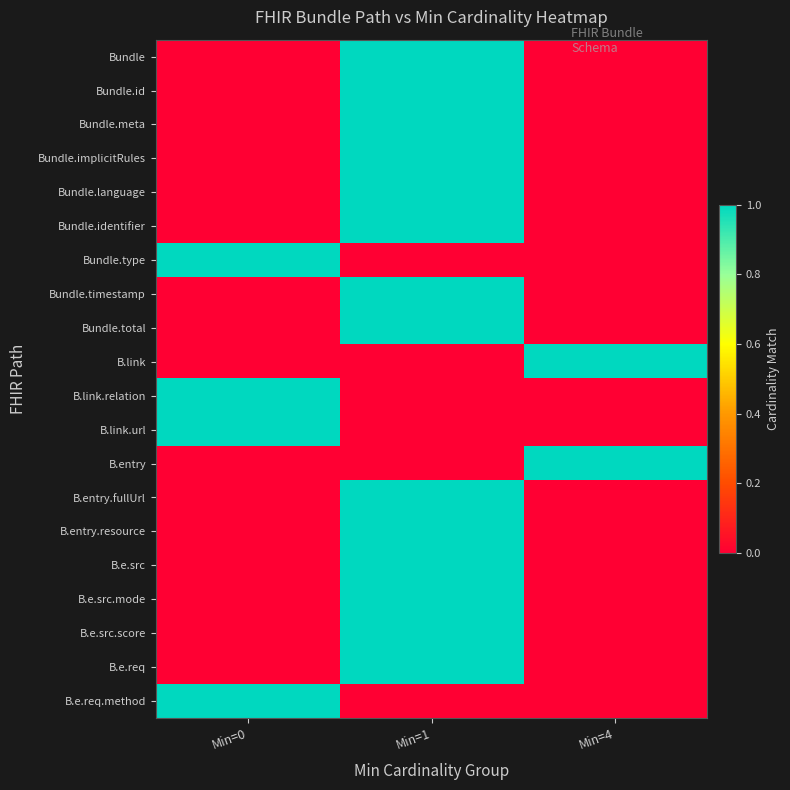

Reading left to right, list all the values displayed in this chart.

Bundle: Min=0=0	Min=1=1	Min=4=0
Bundle.id: Min=0=0	Min=1=1	Min=4=0
Bundle.meta: Min=0=0	Min=1=1	Min=4=0
Bundle.implicitRules: Min=0=0	Min=1=1	Min=4=0
Bundle.language: Min=0=0	Min=1=1	Min=4=0
Bundle.identifier: Min=0=0	Min=1=1	Min=4=0
Bundle.type: Min=0=1	Min=1=0	Min=4=0
Bundle.timestamp: Min=0=0	Min=1=1	Min=4=0
Bundle.total: Min=0=0	Min=1=1	Min=4=0
B.link: Min=0=0	Min=1=0	Min=4=1
B.link.relation: Min=0=1	Min=1=0	Min=4=0
B.link.url: Min=0=1	Min=1=0	Min=4=0
B.entry: Min=0=0	Min=1=0	Min=4=1
B.entry.fullUrl: Min=0=0	Min=1=1	Min=4=0
B.entry.resource: Min=0=0	Min=1=1	Min=4=0
B.e.src: Min=0=0	Min=1=1	Min=4=0
B.e.src.mode: Min=0=0	Min=1=1	Min=4=0
B.e.src.score: Min=0=0	Min=1=1	Min=4=0
B.e.req: Min=0=0	Min=1=1	Min=4=0
B.e.req.method: Min=0=1	Min=1=0	Min=4=0